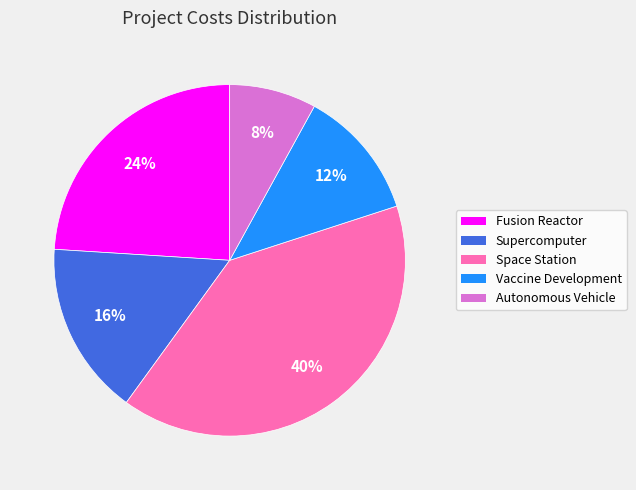

Between Space Station and Vaccine Development, which is larger?

Space Station